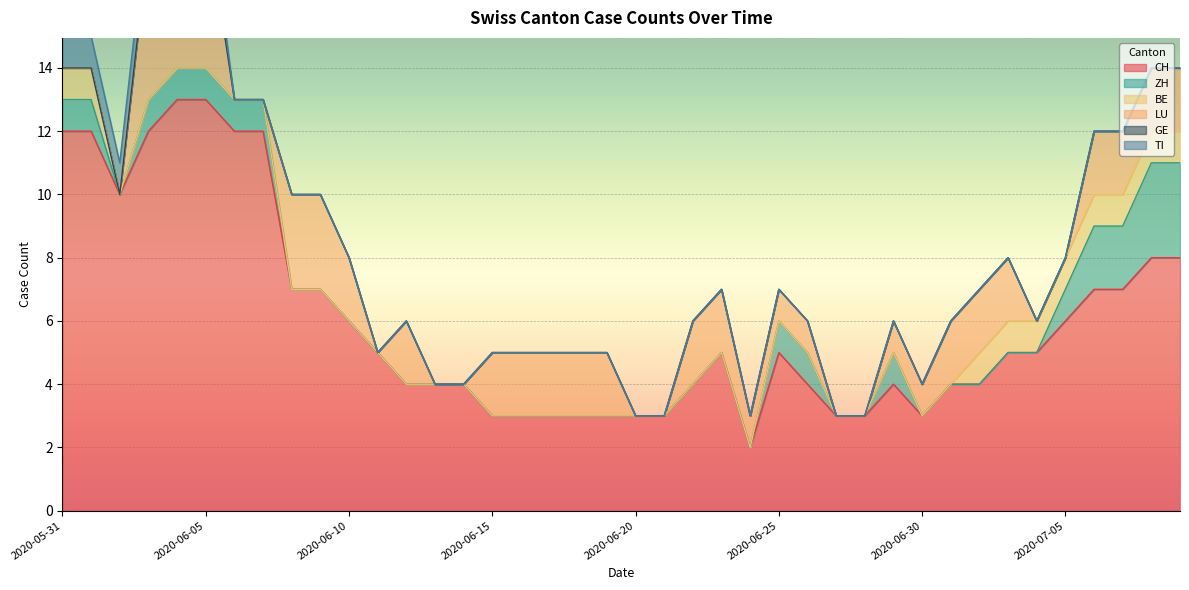

True or false: CH has a value of 6 at 2020-07-05.

True